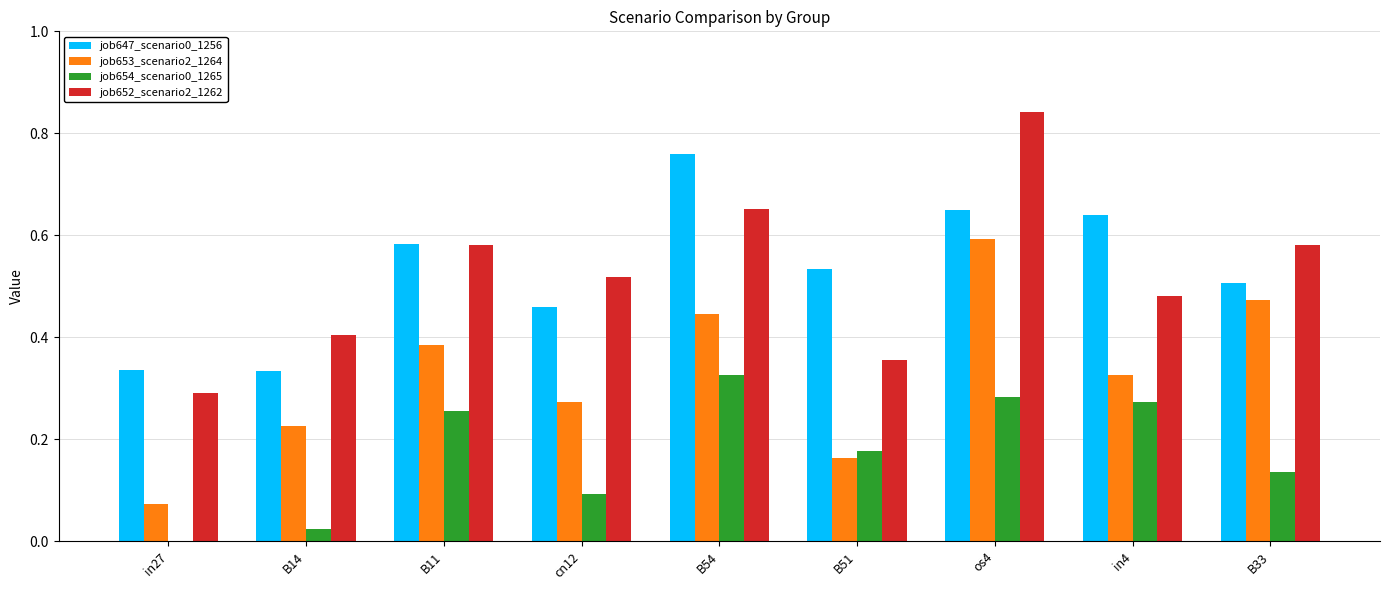

Is it true that job654_scenario0_1265 equals 0.0 at B14?

True